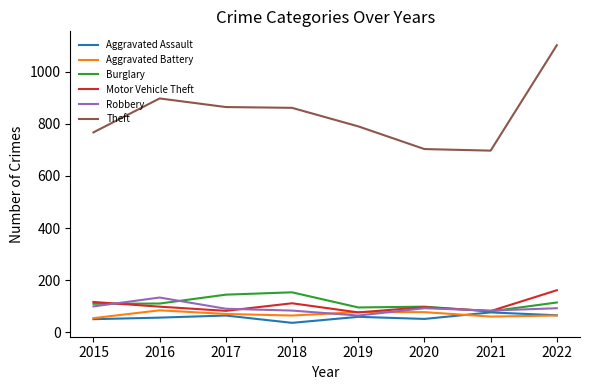

What is the minimum value for Aggravated Assault?

37